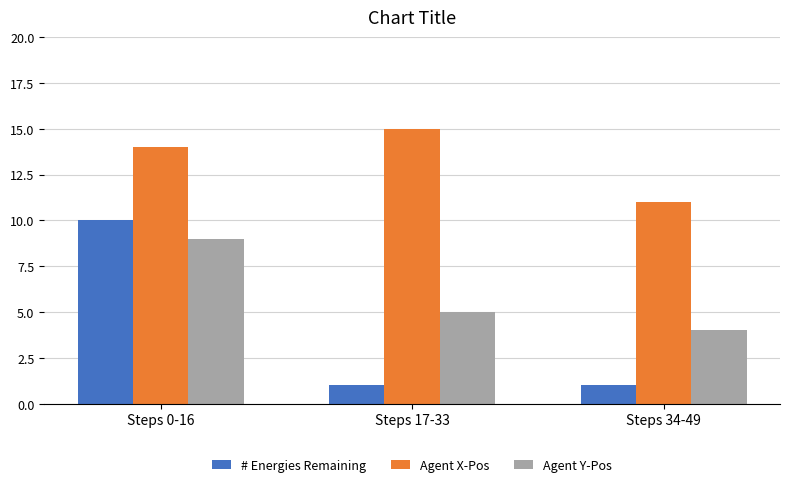

Is it true that Agent X-Pos equals 14 at Steps 0-16?

True